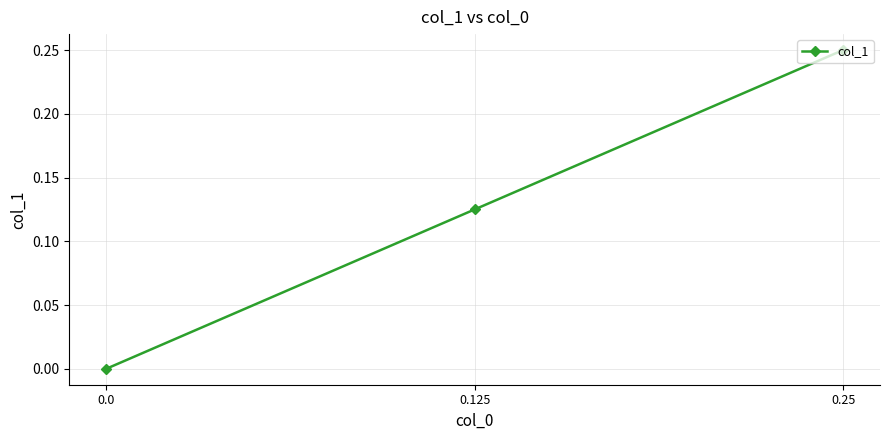

Count the number of values greater than 0.

2